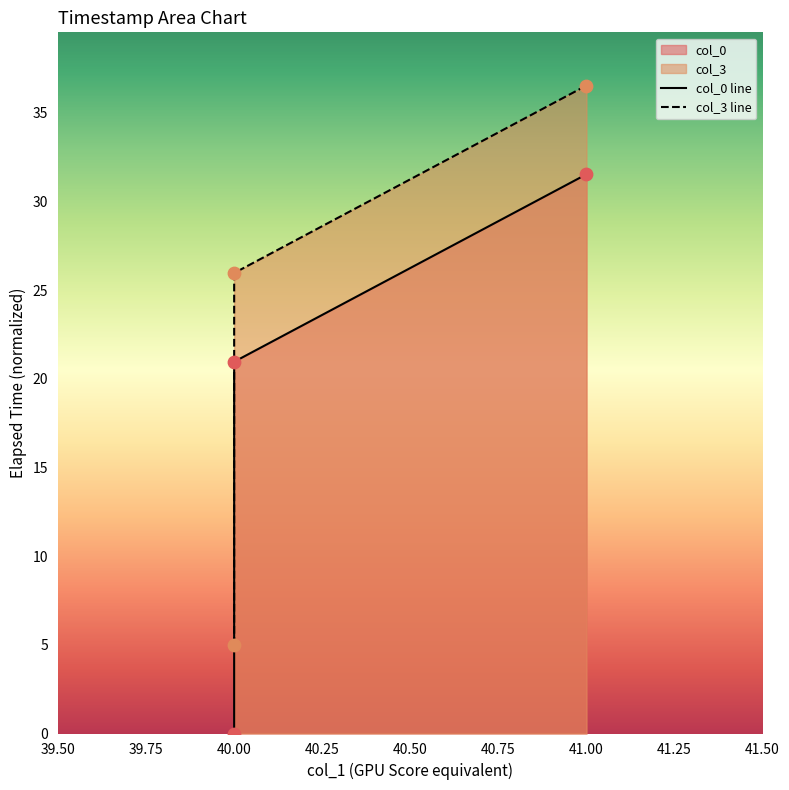

Which series contains the lowest Y value?

col_0 line